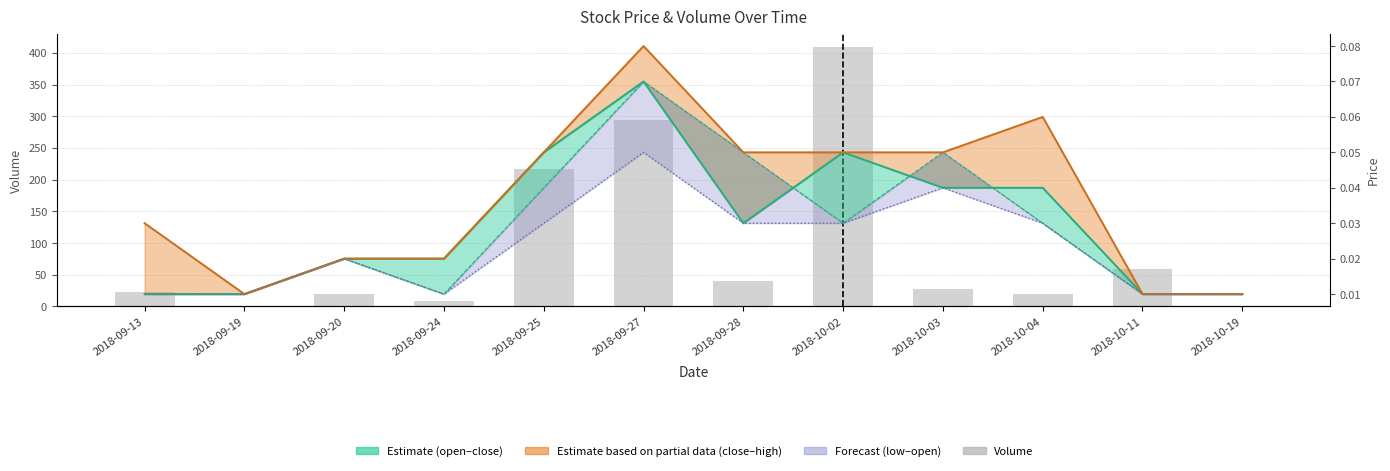

What position from the right is 2018-10-02?

5